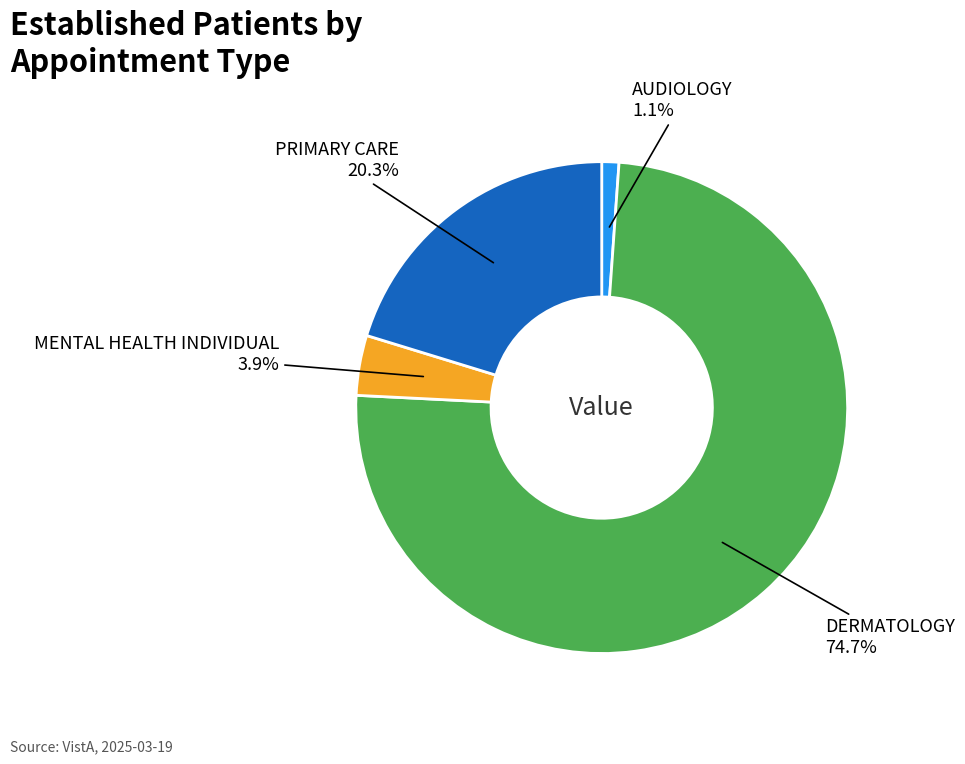

Is there a majority slice in this chart?

Yes